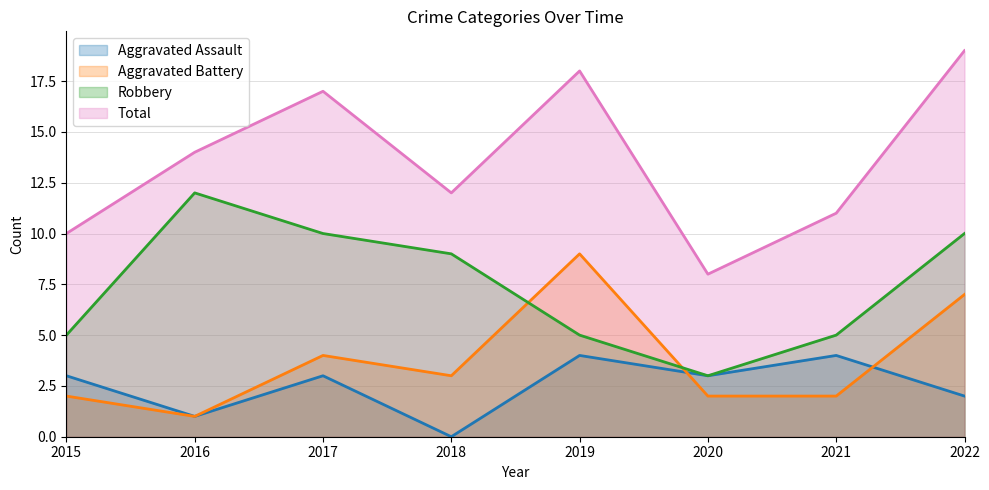

What is the lowest value of the Total series?

8